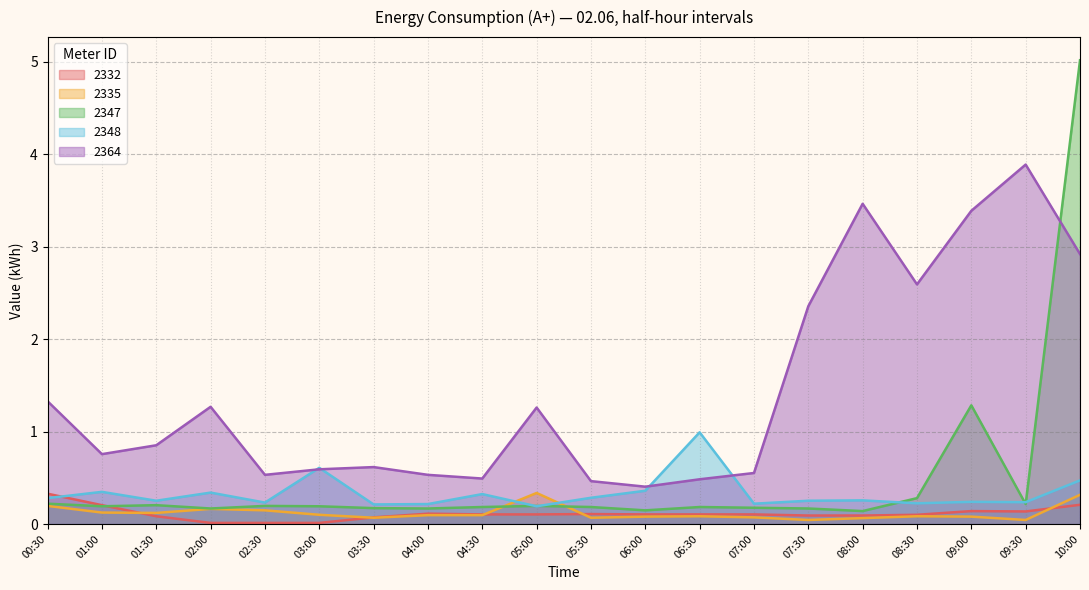

After their last crossing, which series has the higher values: 2347 or 2364?

2347